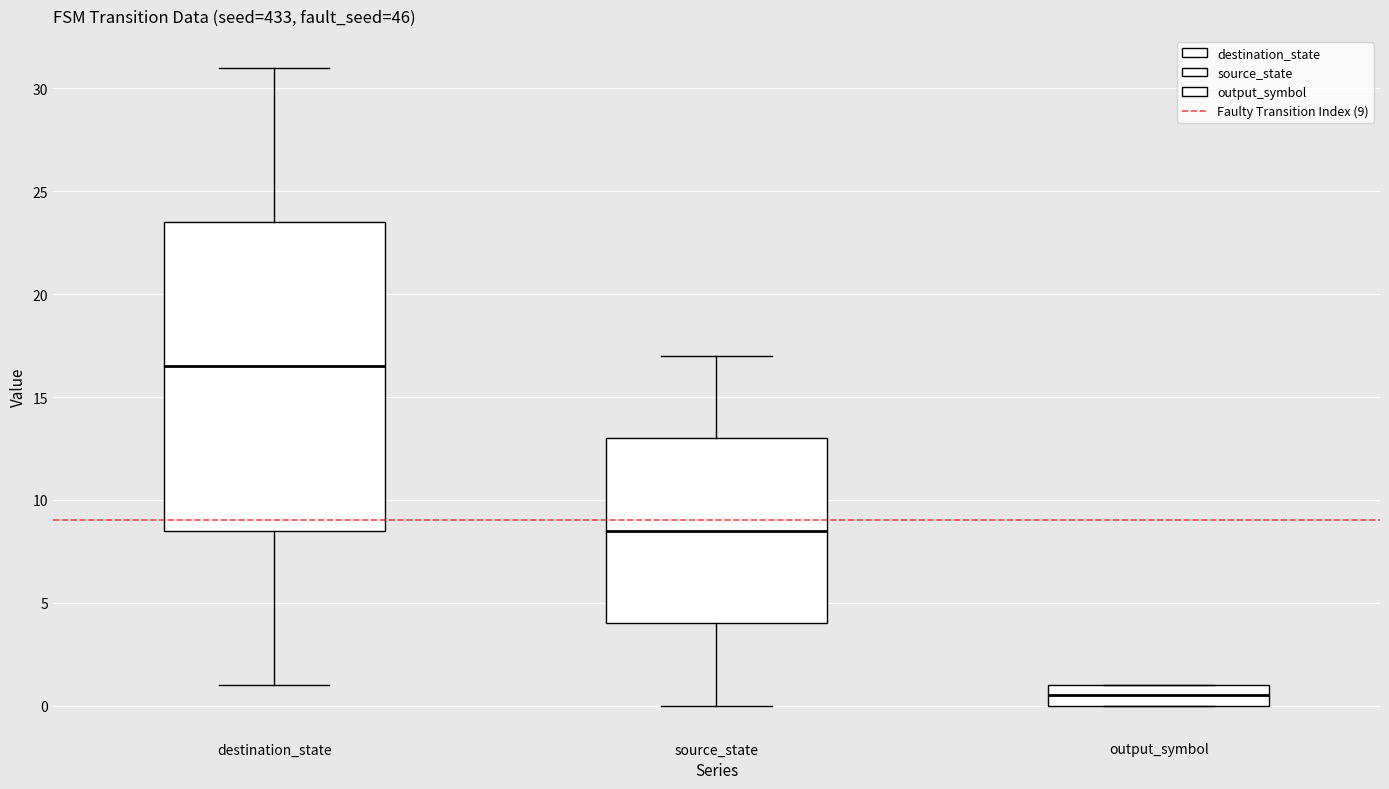

Which box's median line is the highest?

destination_state